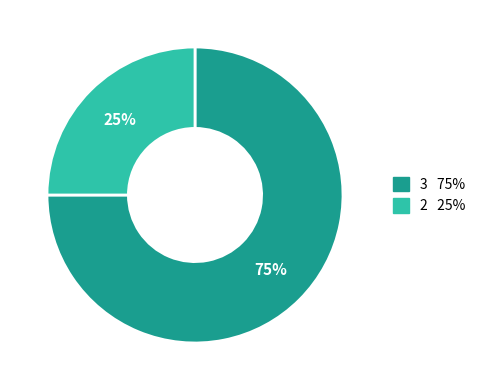

How many segments does this pie chart have?

2